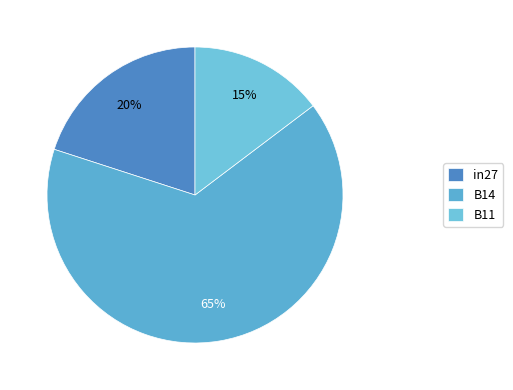

Is the sum of B11 and in27 greater than half?

No